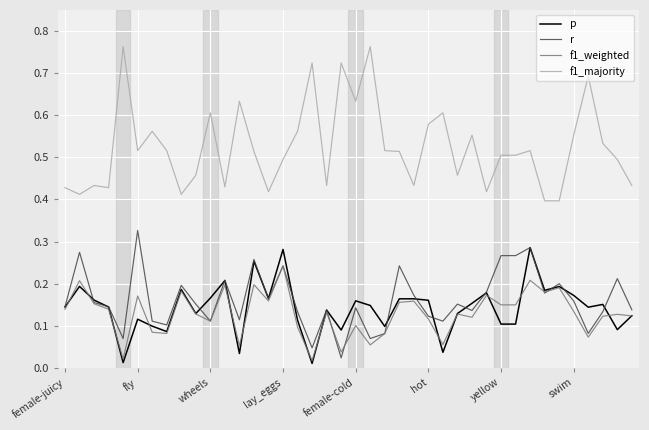

Which series has the widest spread of values?

f1_majority